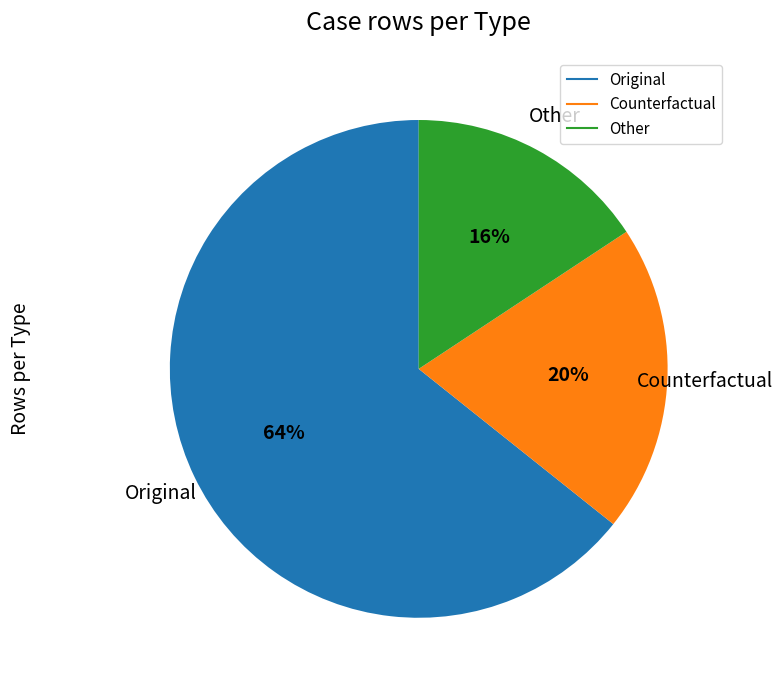

Which has a higher value, Other or Counterfactual?

Counterfactual